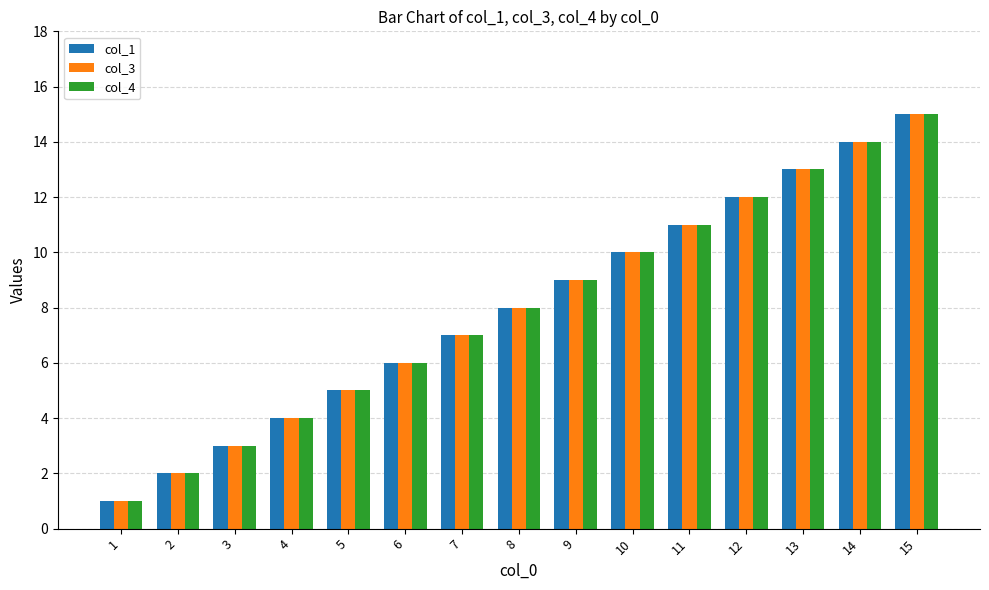

What value does the col_3 series have at 7?

7